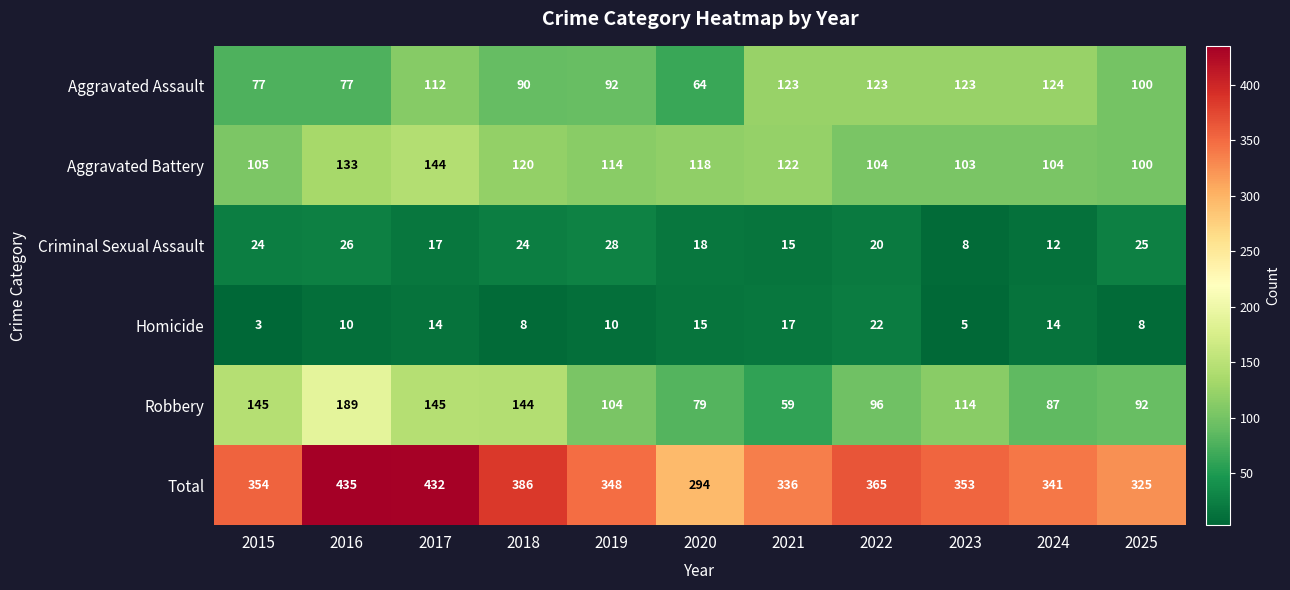

What is the average value of the Aggravated Battery series?

115